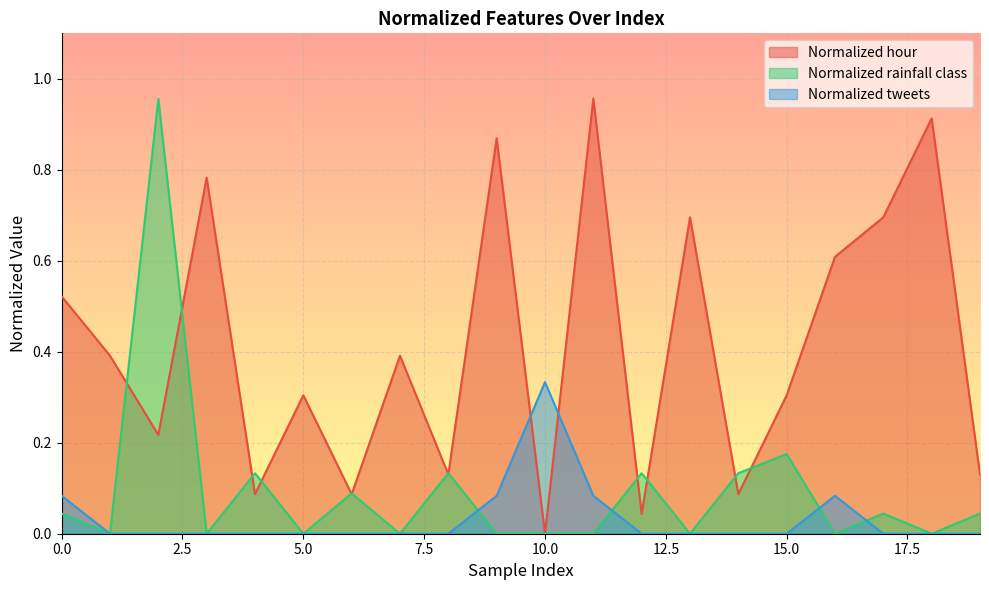

The value of Normalized tweets at 6 is 0.0. True or false?

True